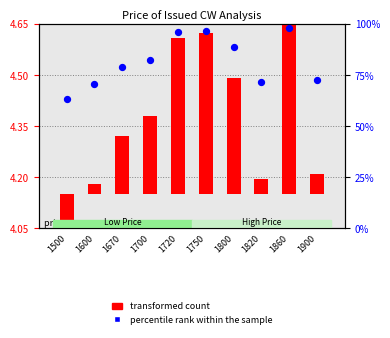

Which series reaches the minimum Y coordinate?

transformed count